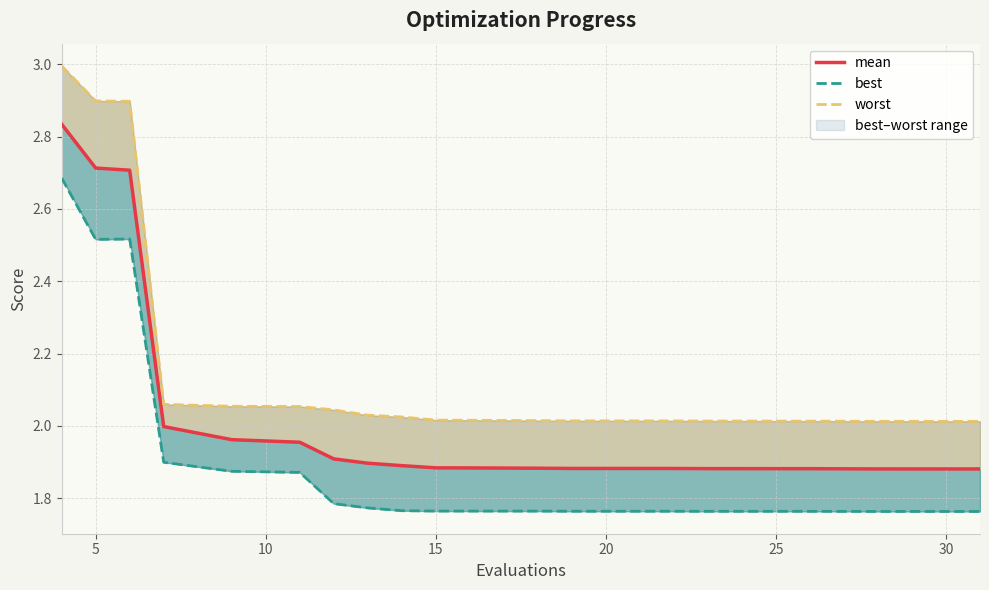

Reading left to right, transcribe all the data shown in this chart.

mean: 2.8	2.7	2.7	2.0	2.0	2.0	1.9	1.9	1.9	1.9	1.9	1.9	1.9	1.9	1.9	1.9	1.9	1.9	1.9	1.9
best: 2.7	2.5	2.5	1.9	1.9	1.9	1.8	1.8	1.8	1.8	1.8	1.8	1.8	1.8	1.8	1.8	1.8	1.8	1.8	1.8
worst: 3.0	2.9	2.9	2.1	2.1	2.1	2.0	2.0	2.0	2.0	2.0	2.0	2.0	2.0	2.0	2.0	2.0	2.0	2.0	2.0